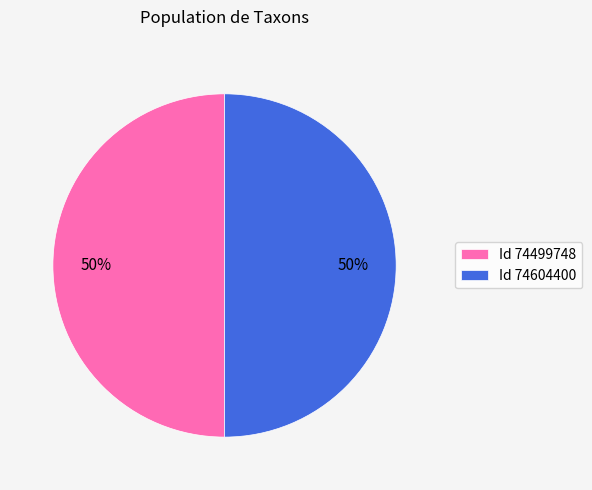

To the nearest percent, what percentage of the pie is Id 74499748?

50%